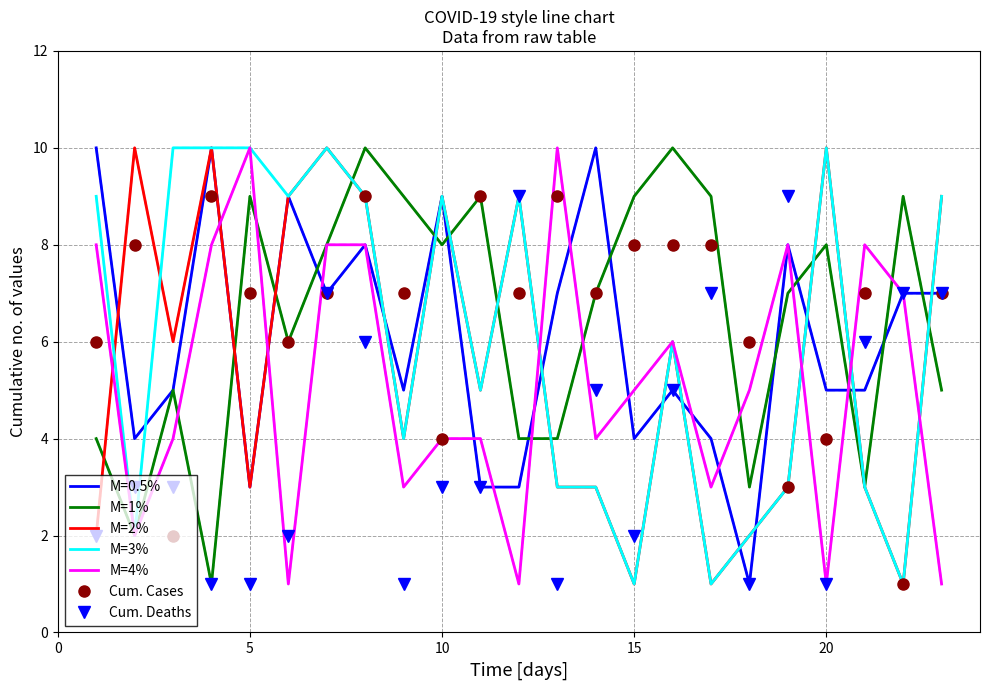

What is the maximum value shown in the chart?

10